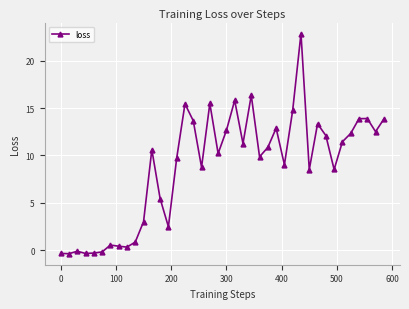

What is the difference between the maximum and minimum values?

23.2